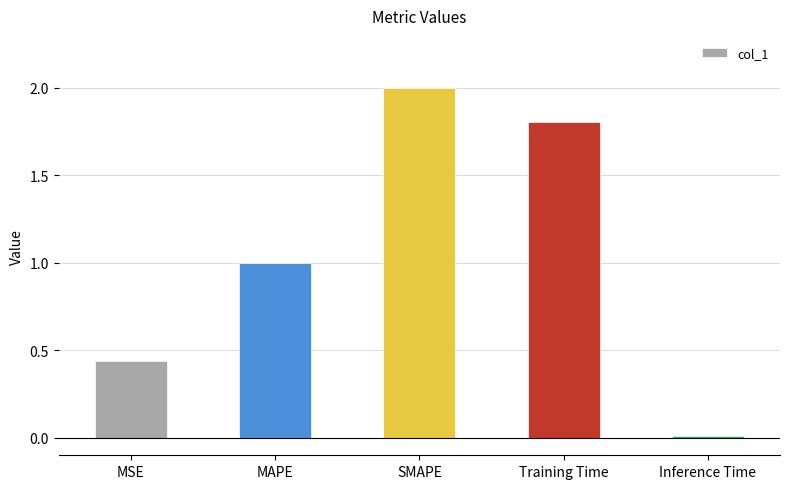

Which category has the highest value across all series?

SMAPE